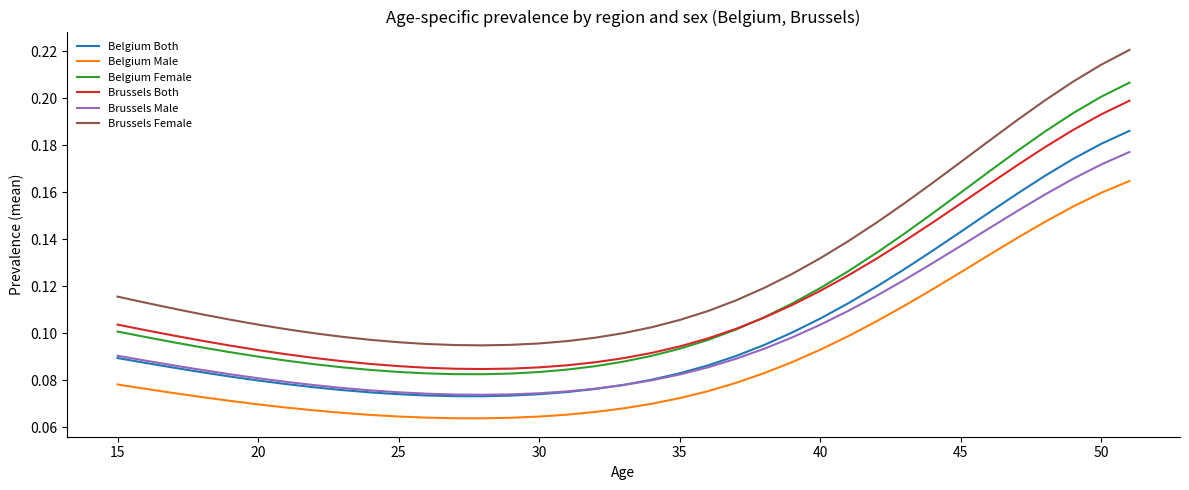

Which series has the largest total across all categories?

Brussels Female